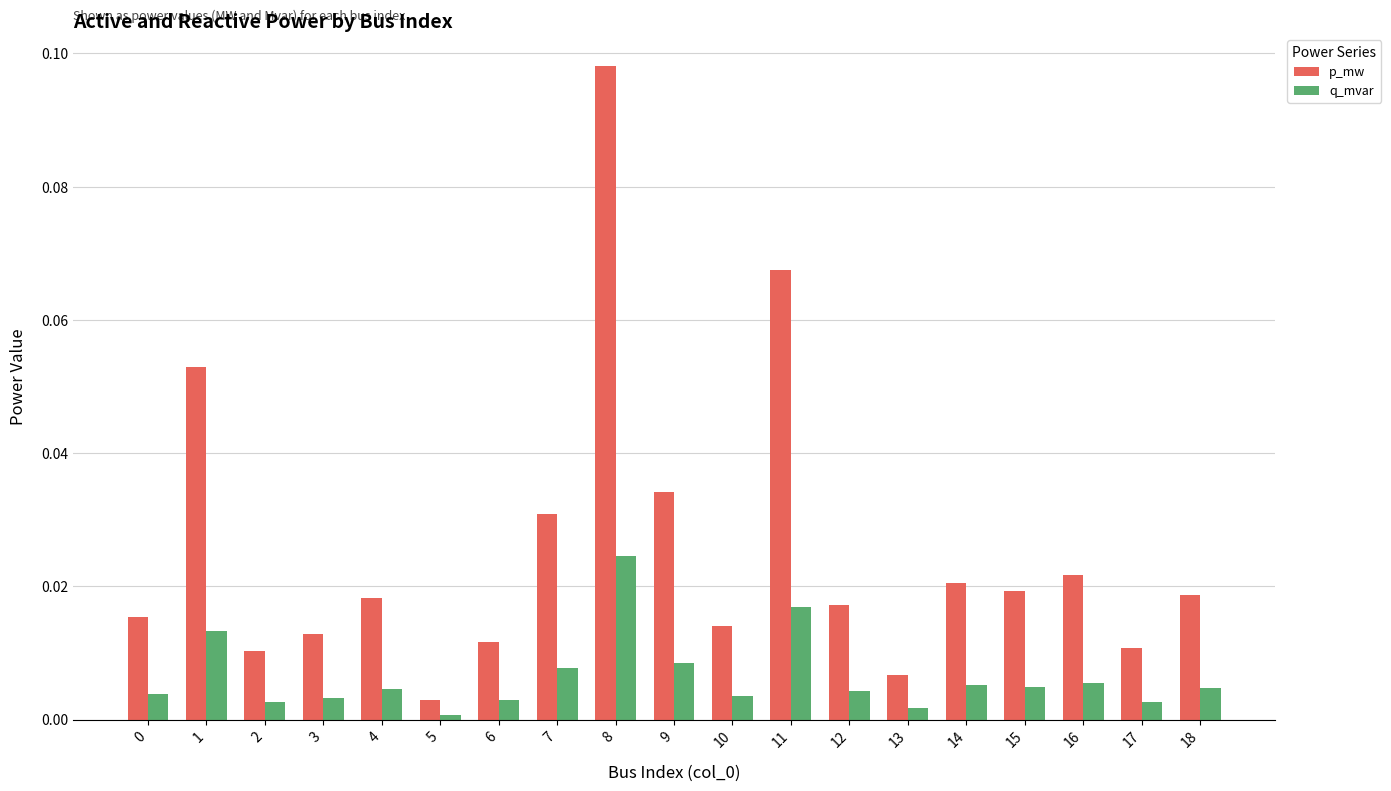

At 6, list the series in order from largest to smallest.

p_mw, q_mvar